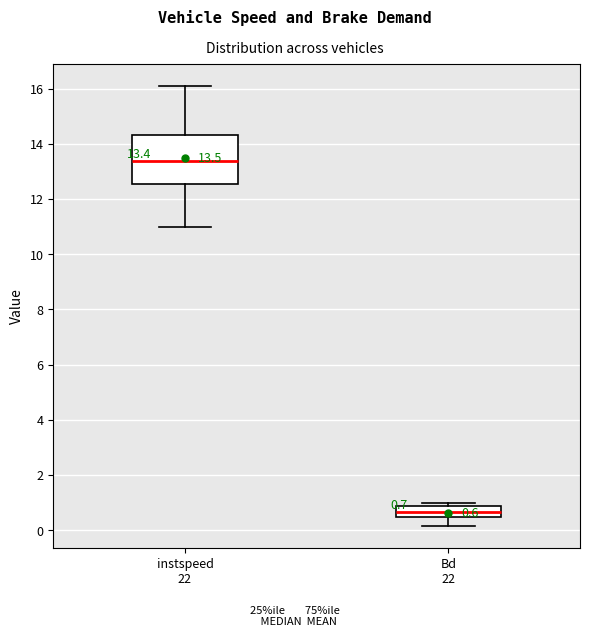

Which box is the tallest, from its lower edge to its upper edge?

instspeed 22